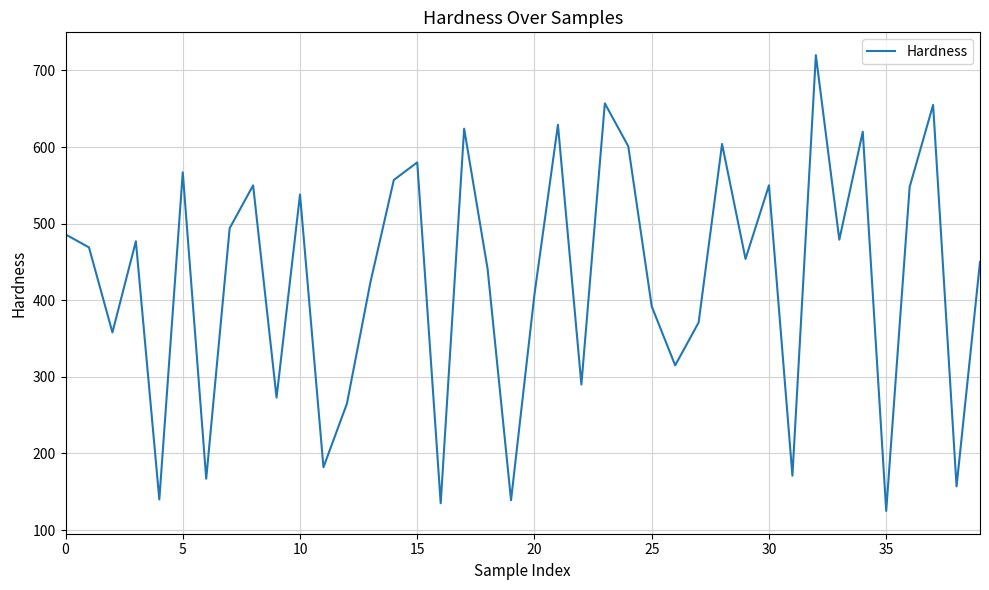

What is the greatest value displayed?

720